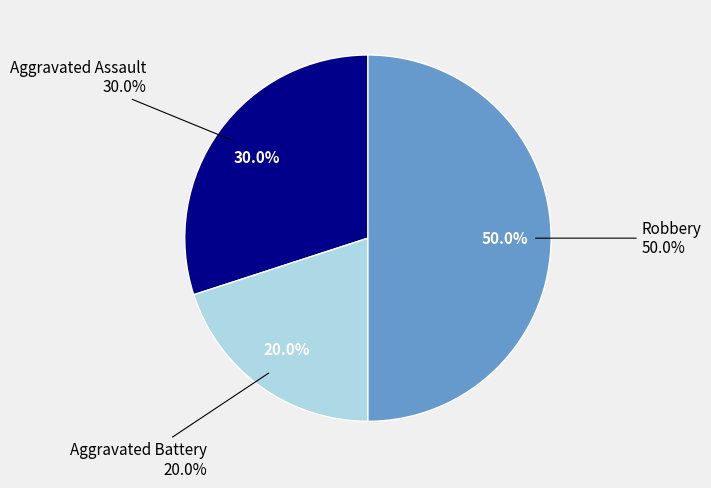

How many segments does this pie chart have?

3